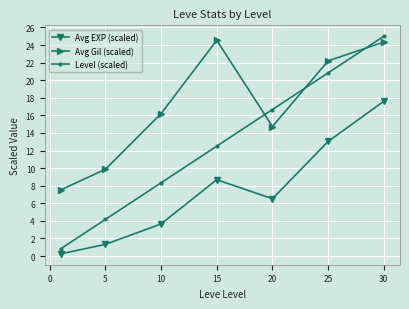

Rank the series by their average value, from lowest to highest.

Avg EXP (scaled), Level (scaled), Avg Gil (scaled)